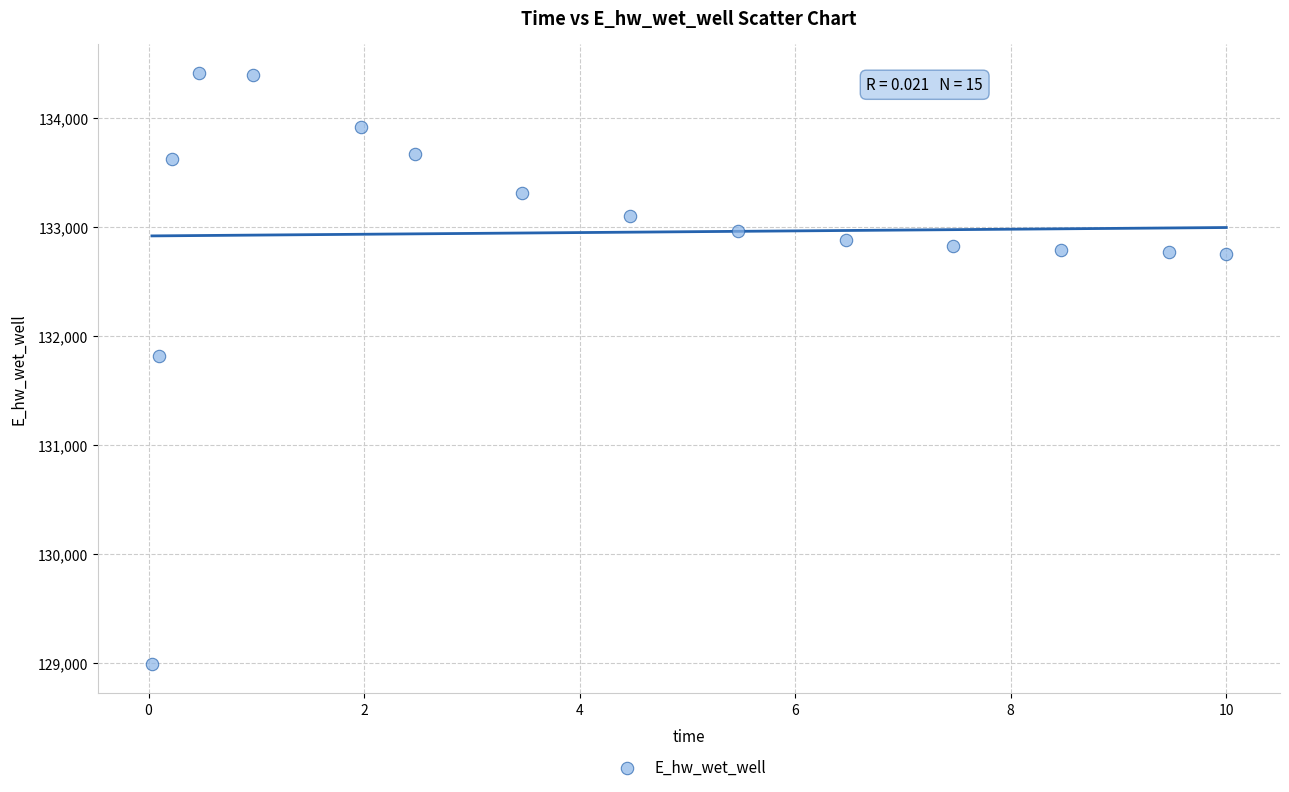

What is the range of Y values (max minus min)?

5424.0